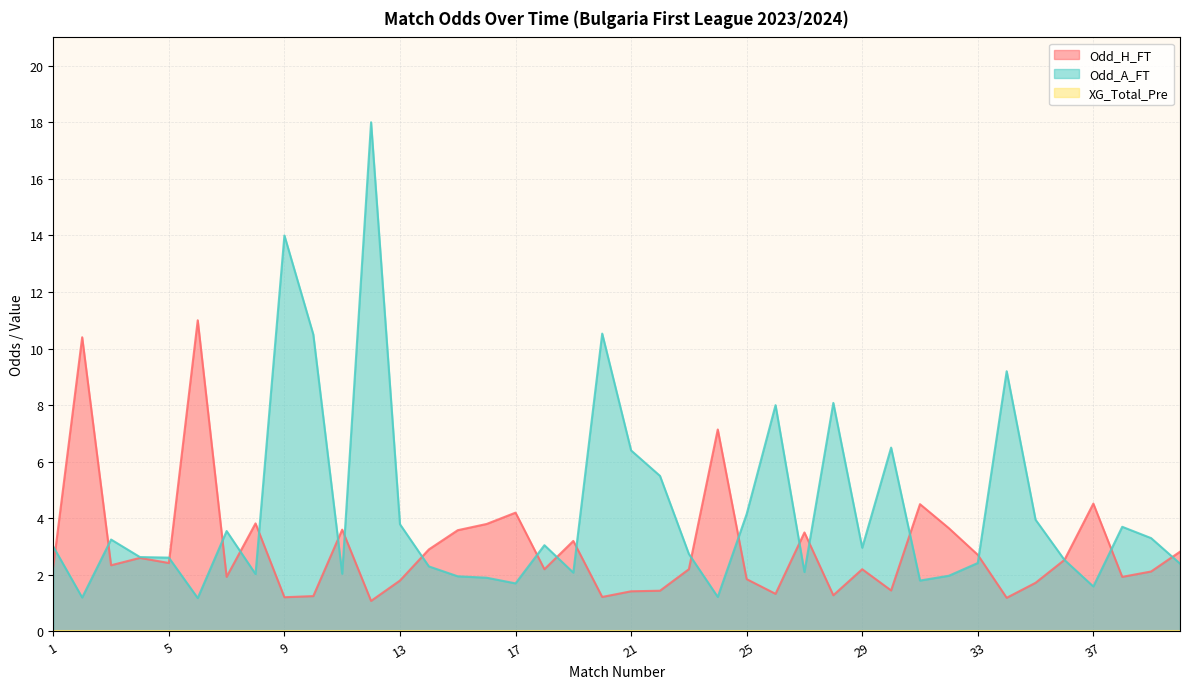

What is the lowest value of the Odd_A_FT series?

1.2